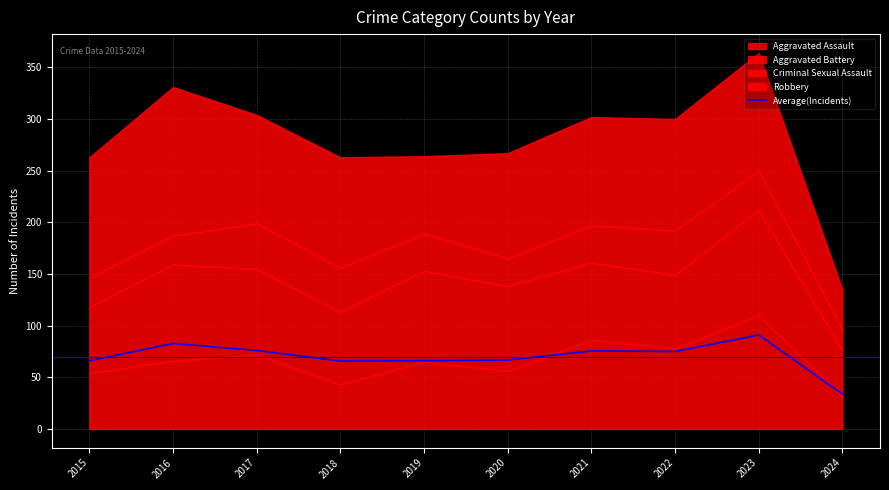

Which has a higher value, 2019 or 2023?

2023